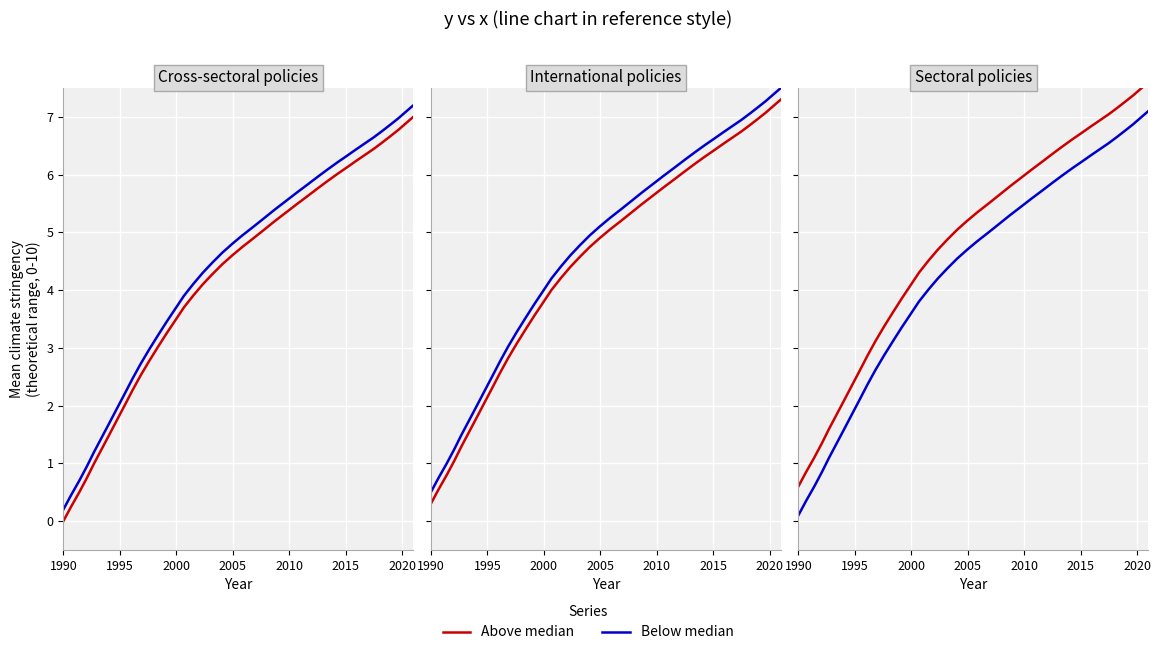

True or false: Above median and Below median cross at least once.

False